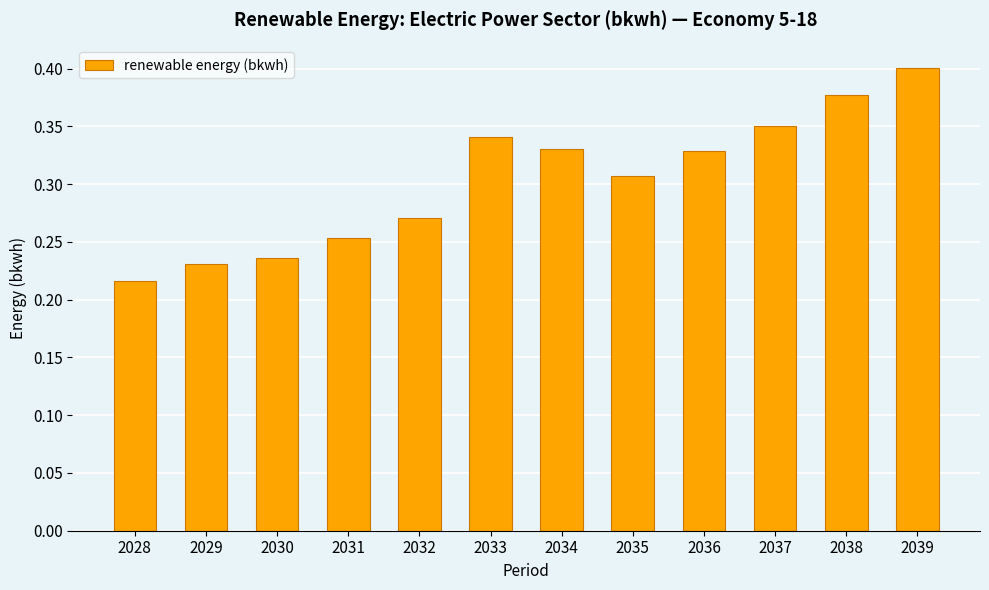

Which category has the lowest value across all series?

2028